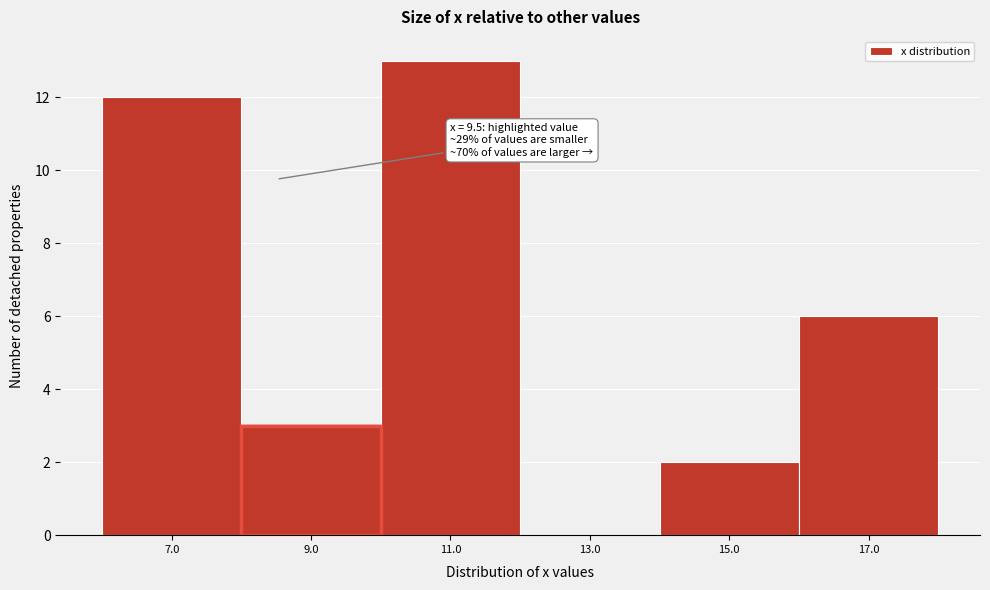

Reading right to left, transcribe all the data shown in this chart.

17.0=6	15.0=2	13.0=0	11.0=13	9.0=3	7.0=12